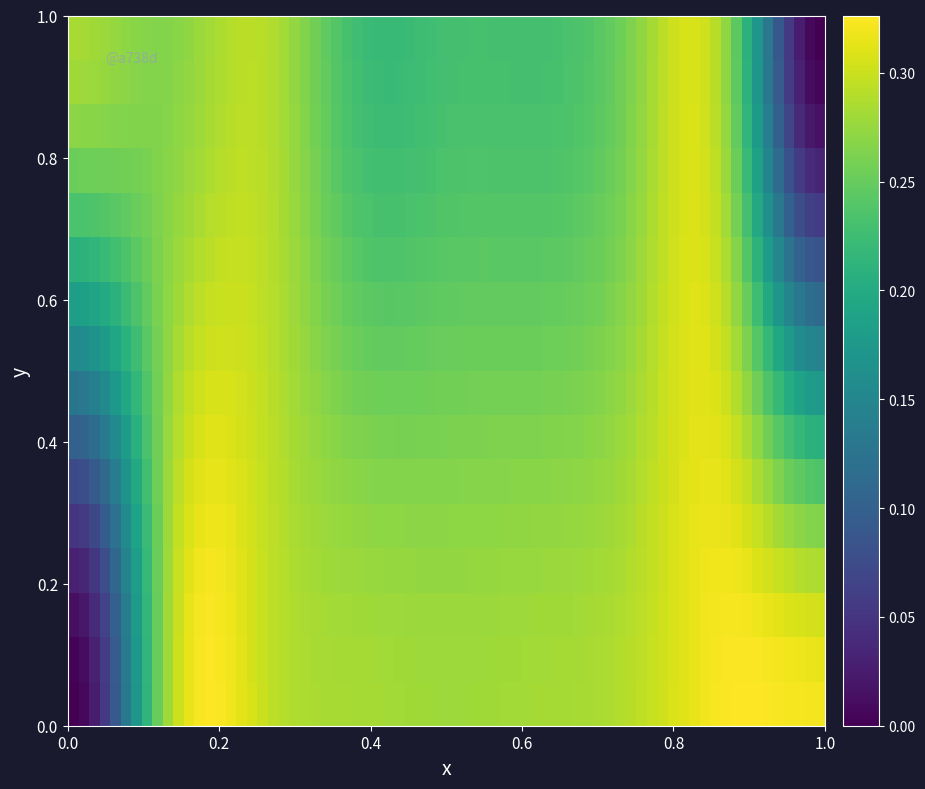

Reading left to right, extract all data points from this chart.

True_0=0.0	True_1=0.3	True_2=0.3	True_3=0.3	True_4=0.3	True_5=0.3	True_6=0.3	True_7=0.3	True_8=0.3	False_0=0.3	False_1=0.3	False_2=0.3	False_3=0.2	False_4=0.2	False_5=0.2	False_6=0.3	False_7=0.3	False_8=0.0